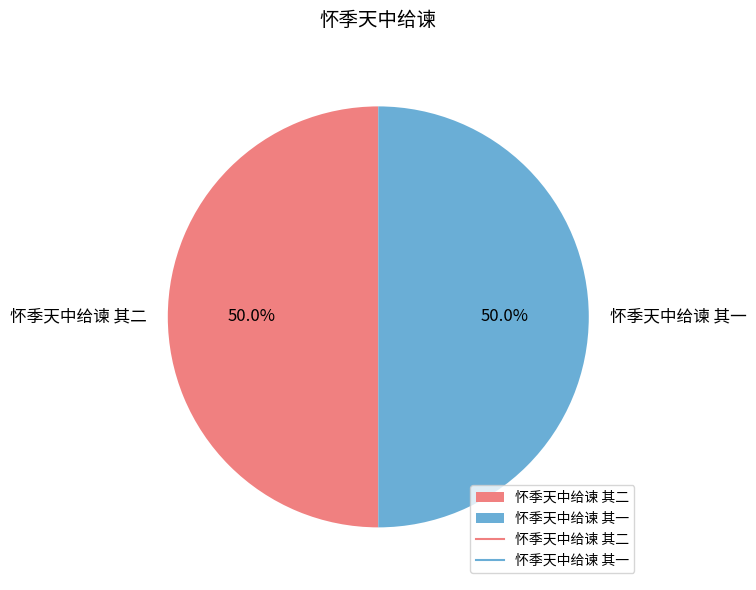

Combined, what portion of the pie is 怀季天中给谏 其二 and 怀季天中给谏 其一?

100.0%